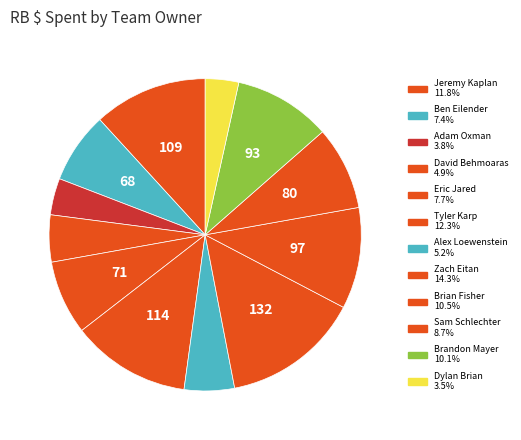

How many segments does this pie chart have?

12